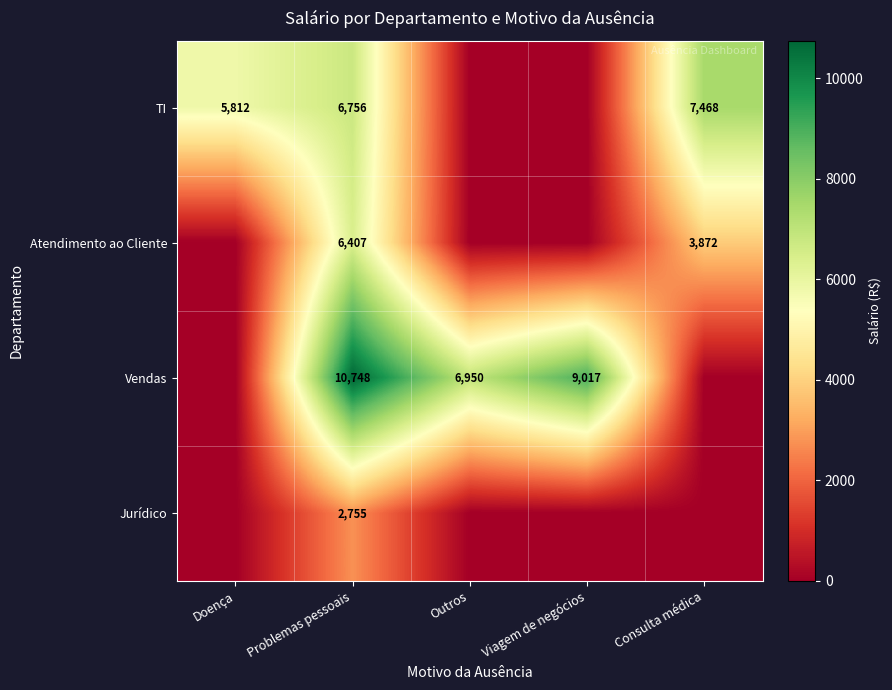

At how many categories does at least one series exceed 1555?

5